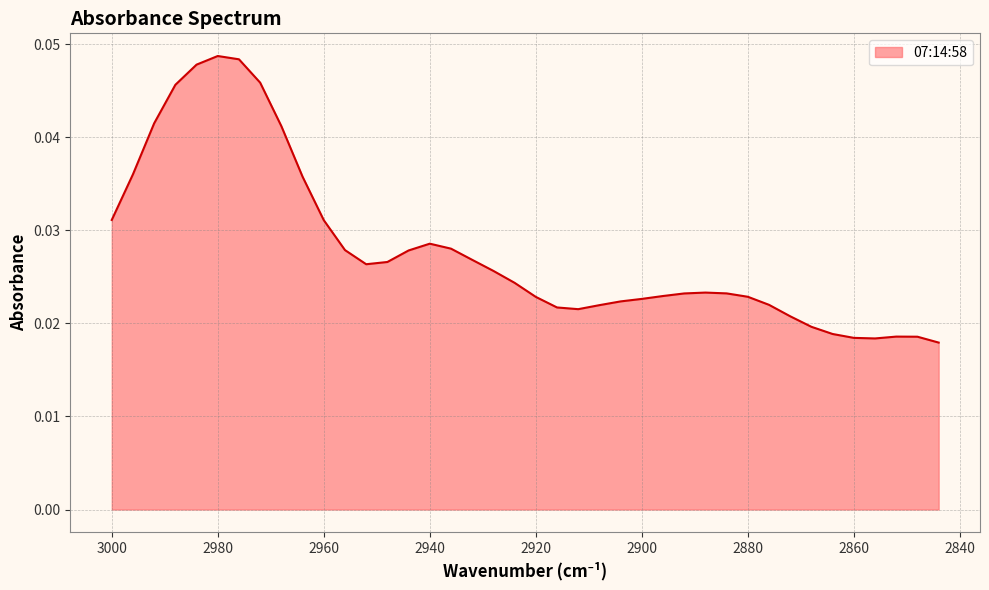

Does the chart have visible grid lines?

Yes